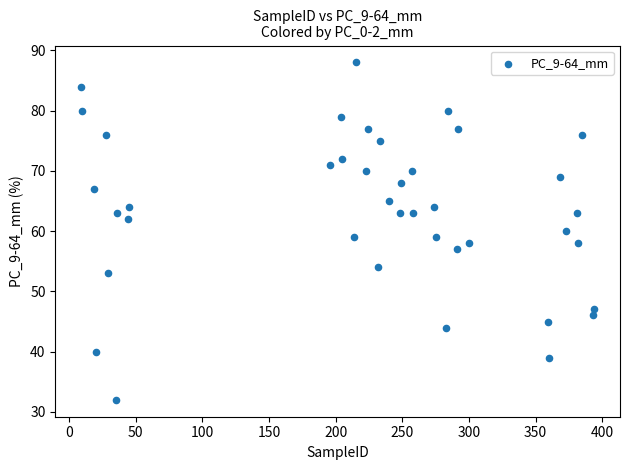

What is the range of X values (max minus min)?

385